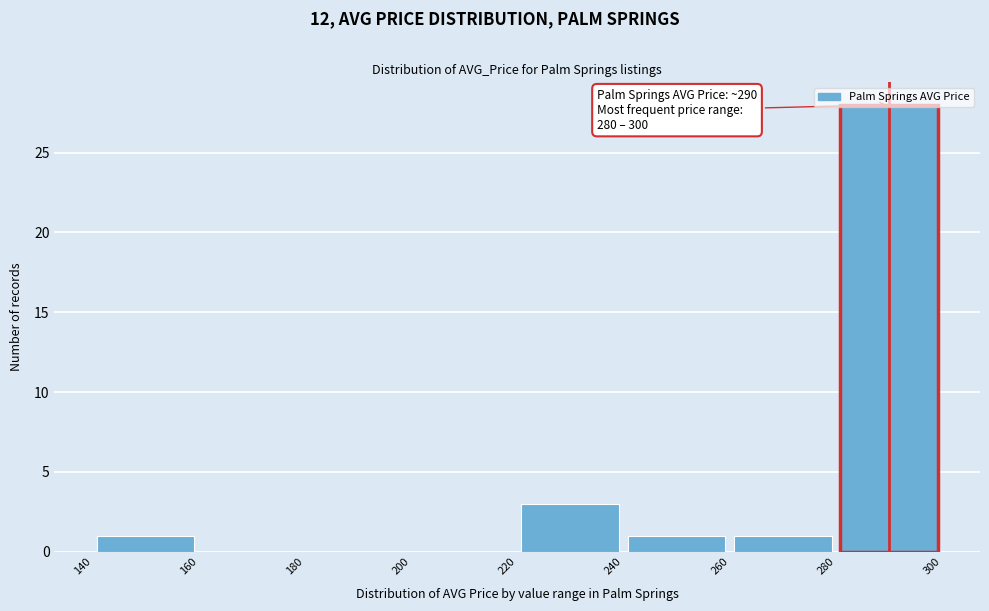

Which range on the x-axis has the tallest bar?

280 to 300